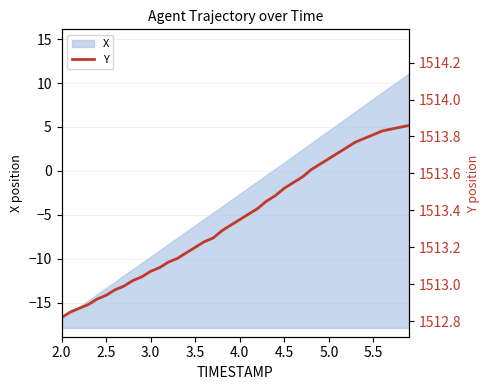

What is the maximum value for X?

11.1